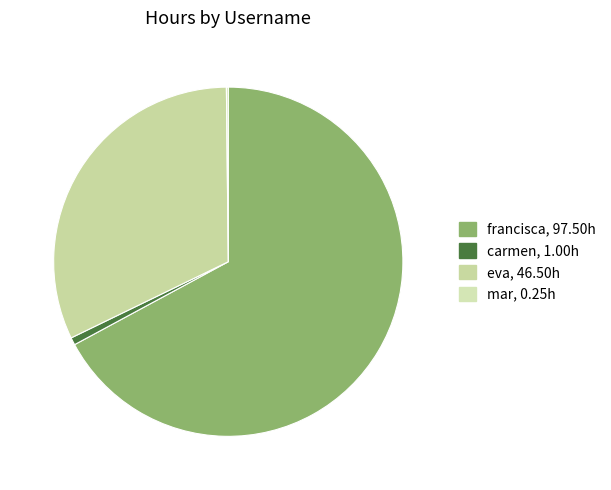

Is there any slice that represents more than half of the pie?

Yes